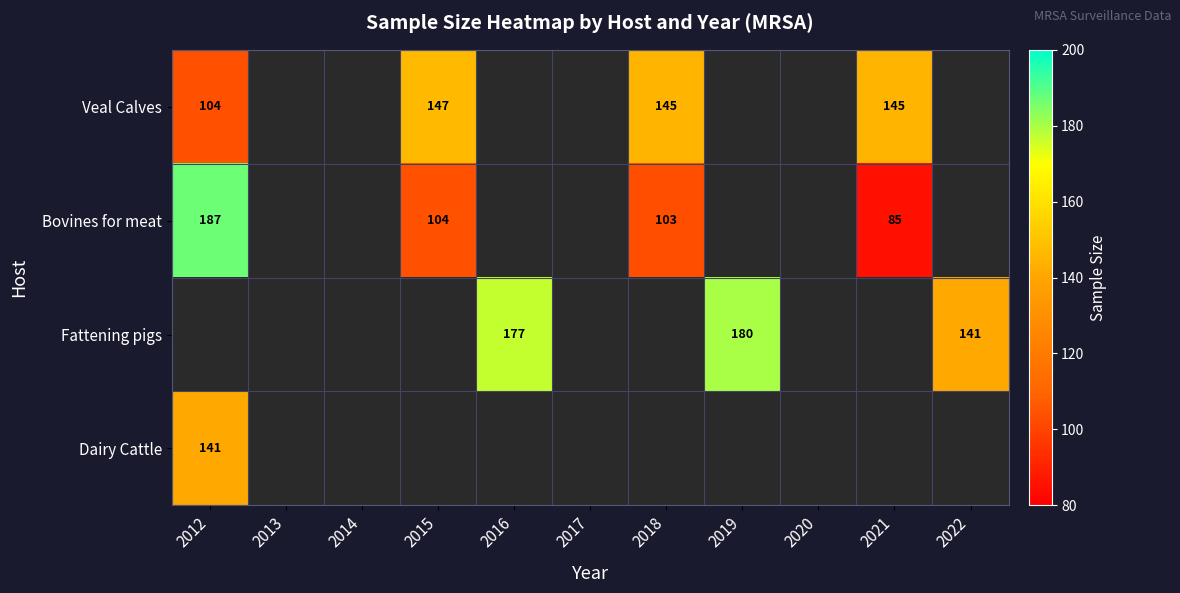

What is the sum of the Bovines for meat values at 2012 and 2021?

272